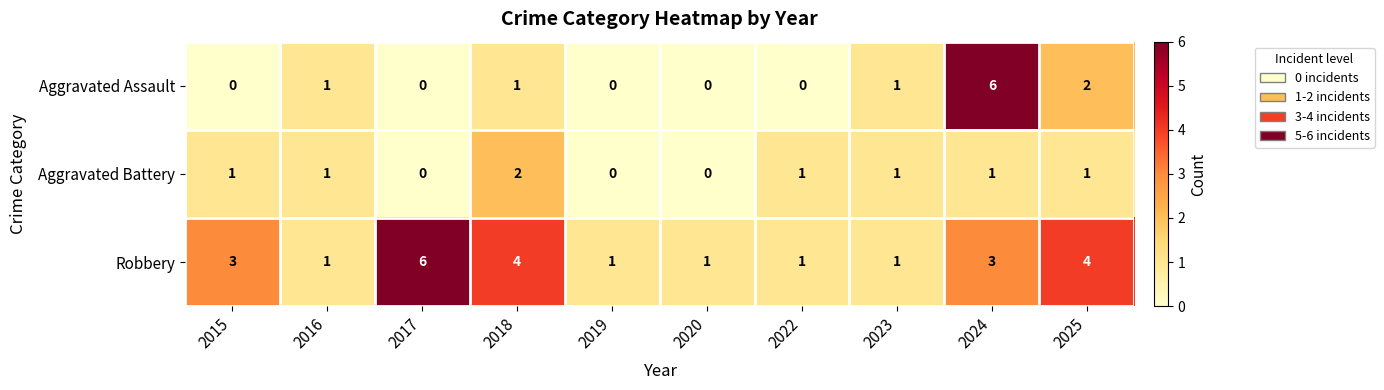

Rank the series by their average value, from highest to lowest.

Robbery, Aggravated Assault, Aggravated Battery